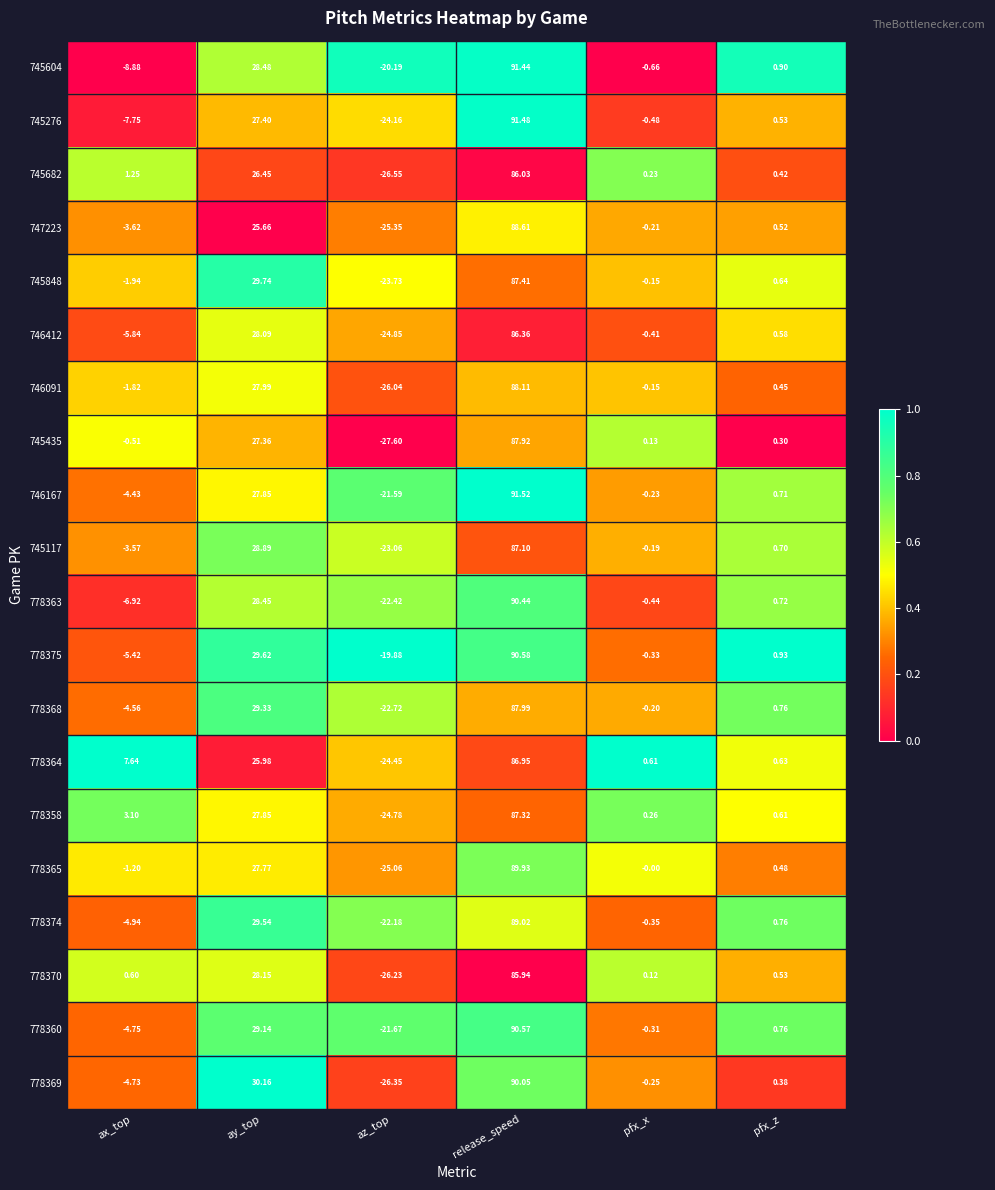

At which label is 778358 closest to 31?

ay_top